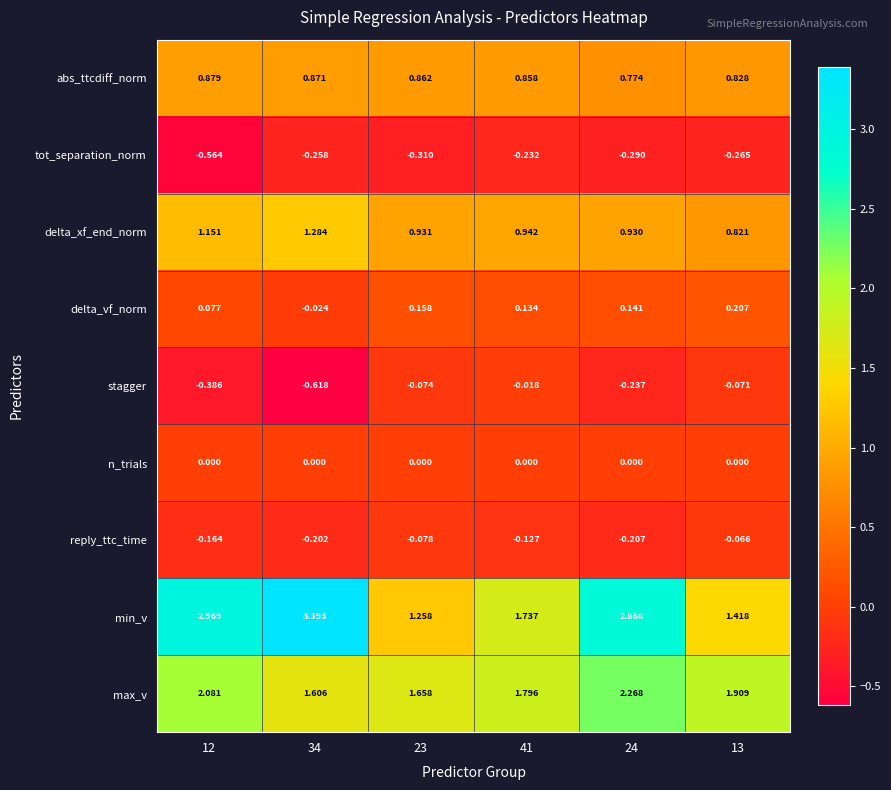

At which category is the sum across all series the highest?

24